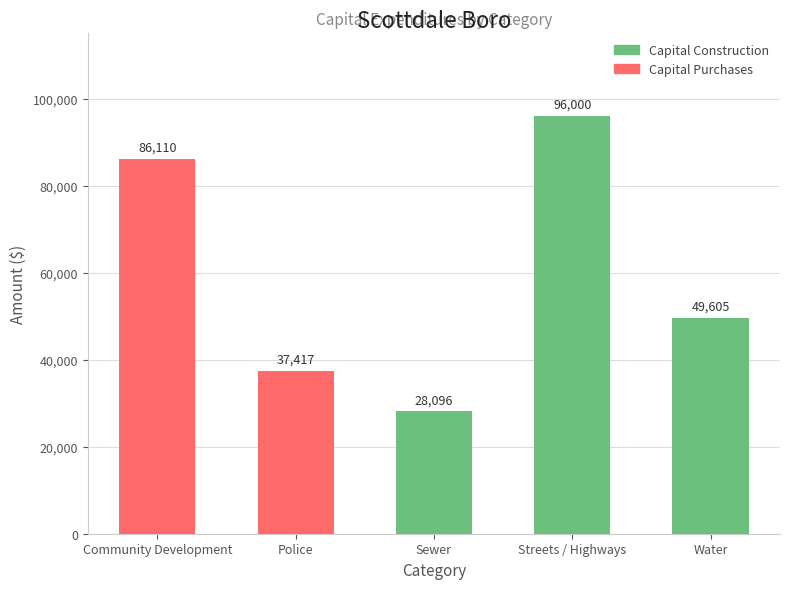

True or false: Capital Purchases has a value of 0 at Sewer.

True